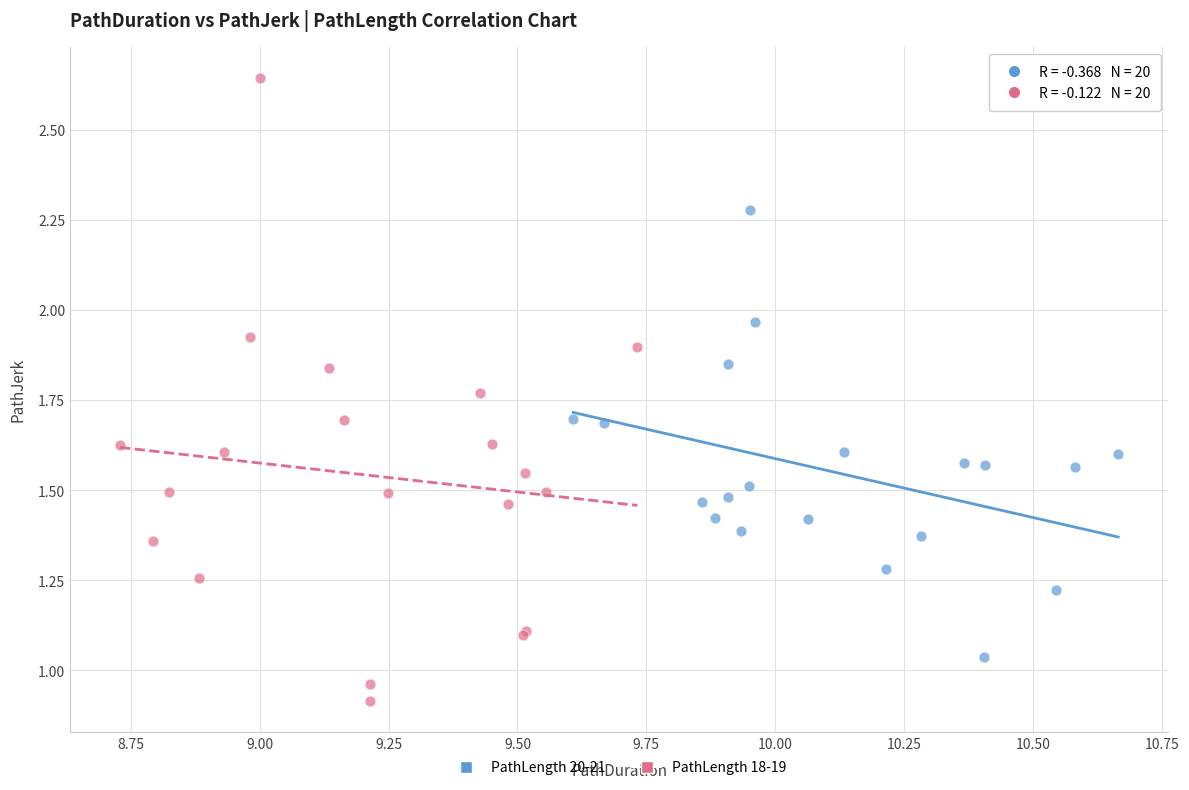

Which series reaches the minimum Y coordinate?

PathLength 18-19